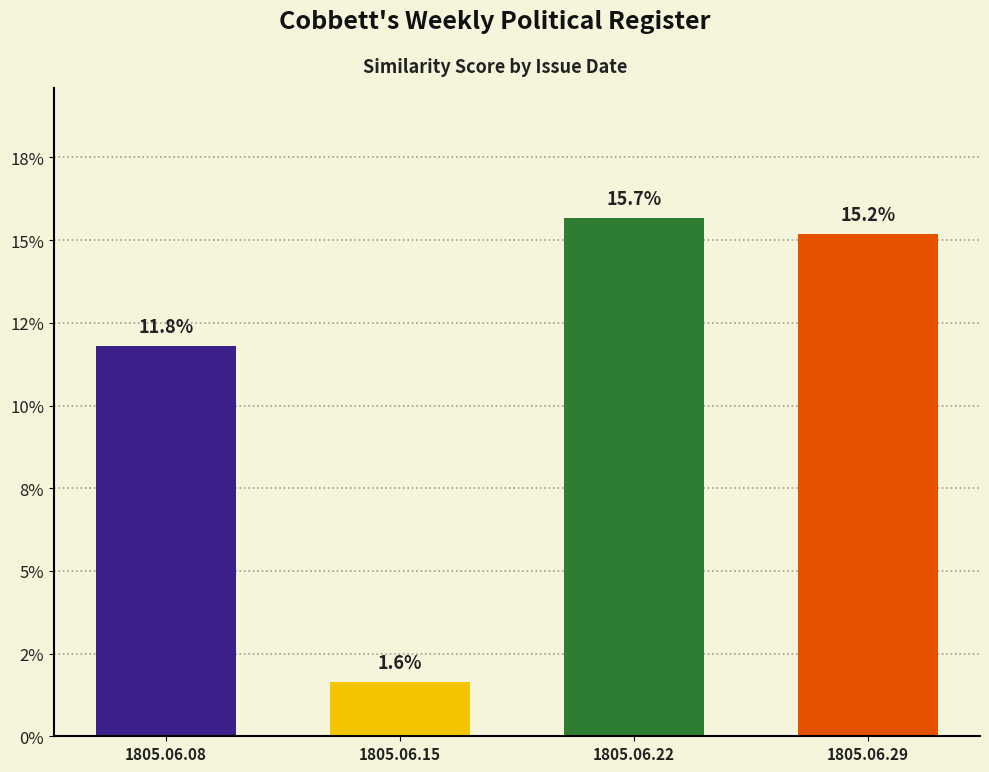

What is the value of the 1st bar from the left?

0.1